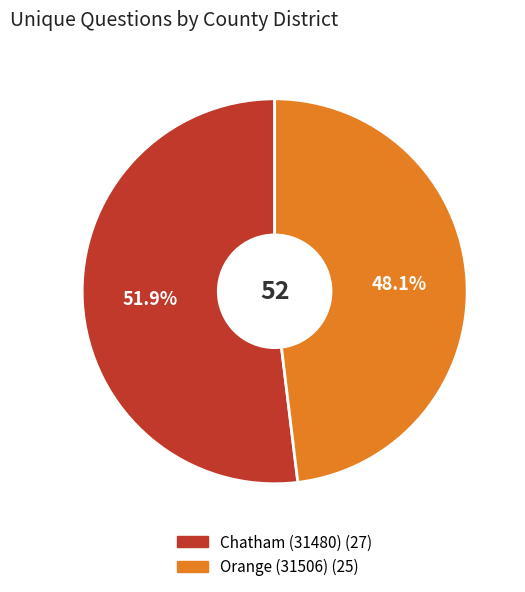

Does any single category account for the majority?

Yes